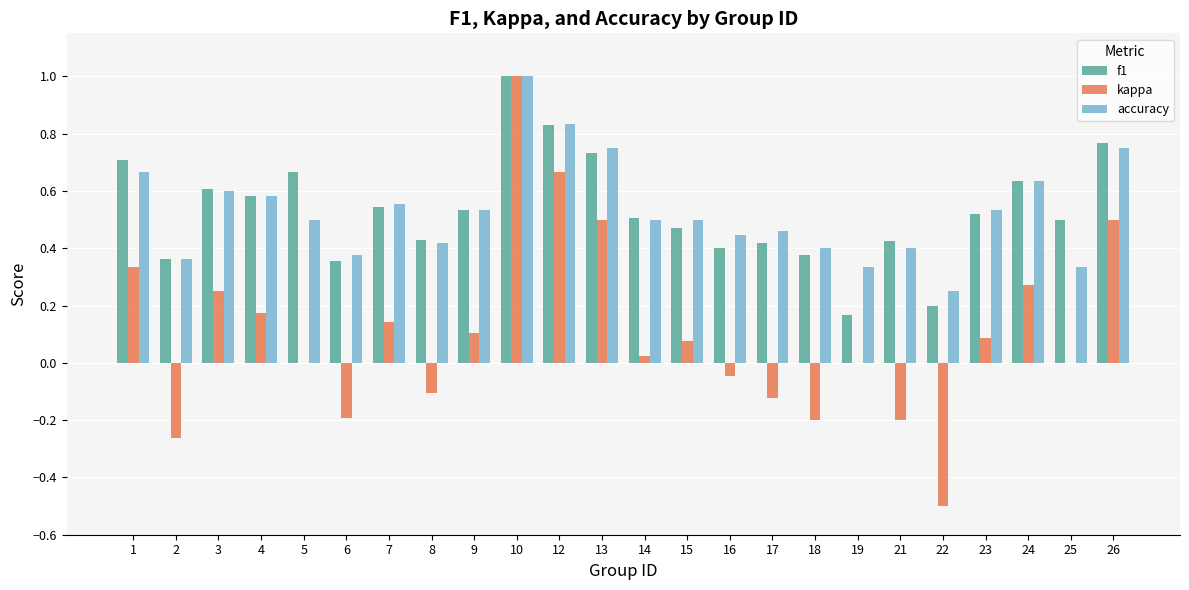

Between 15 and 18, which series saw the biggest shift?

kappa